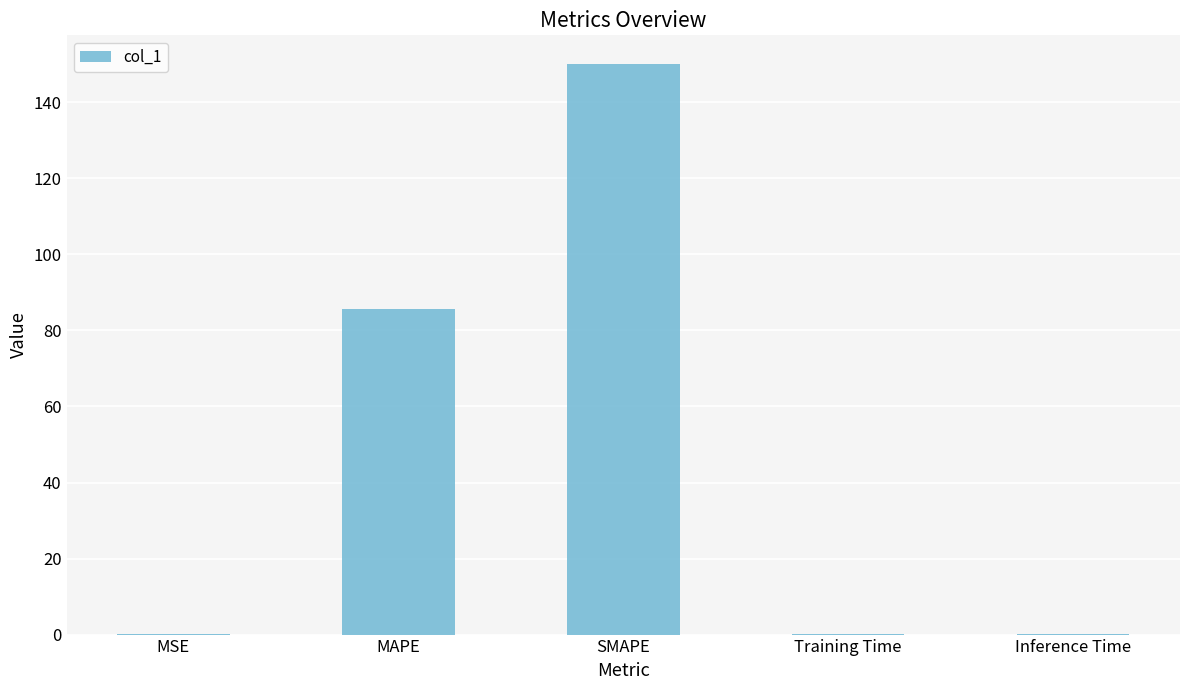

Which category has the highest value across all series?

SMAPE